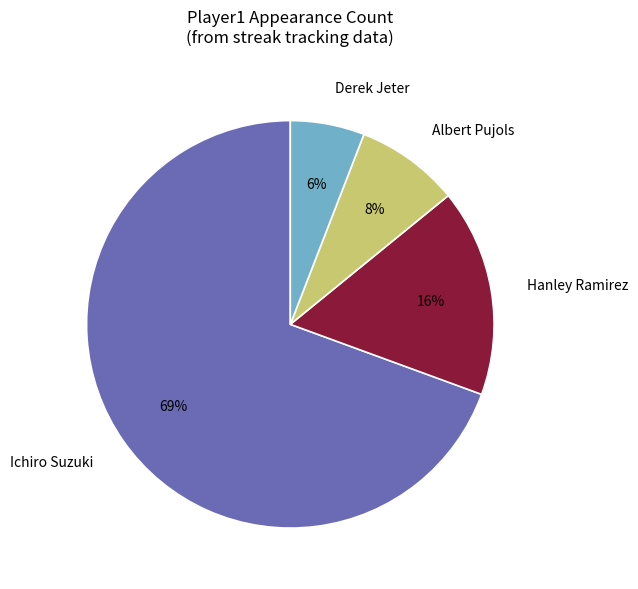

Which slice represents more than half of the pie?

Ichiro Suzuki